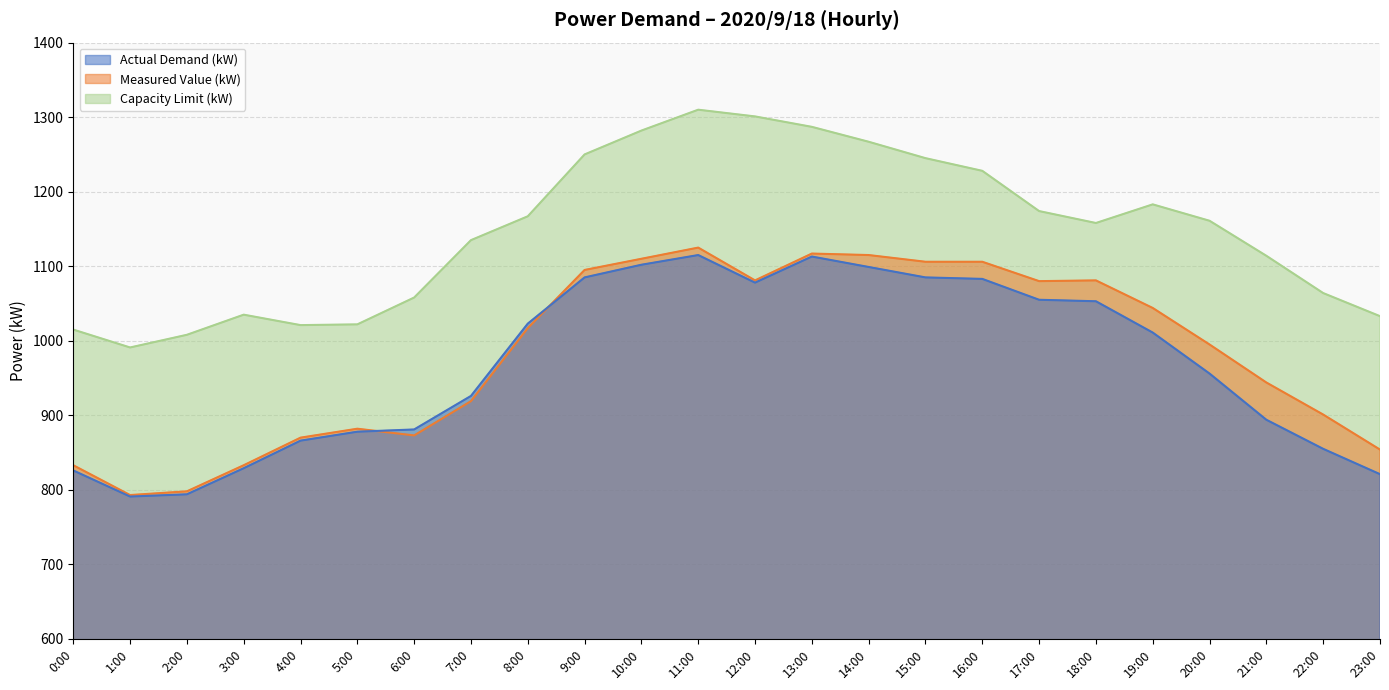

True or false: Actual Demand (kW) has a value of 826 at 0:00.

True